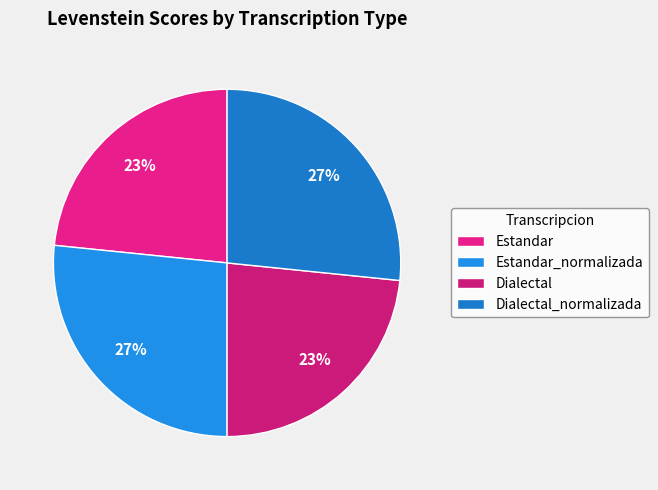

How many segments does this pie chart have?

4